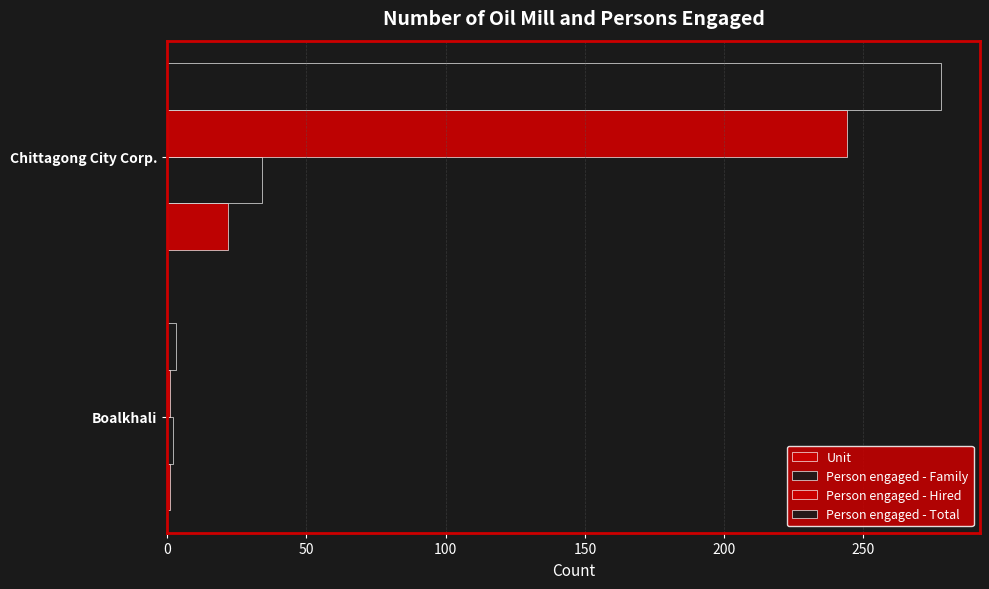

How many data points in Person engaged - Family are less than 34?

1